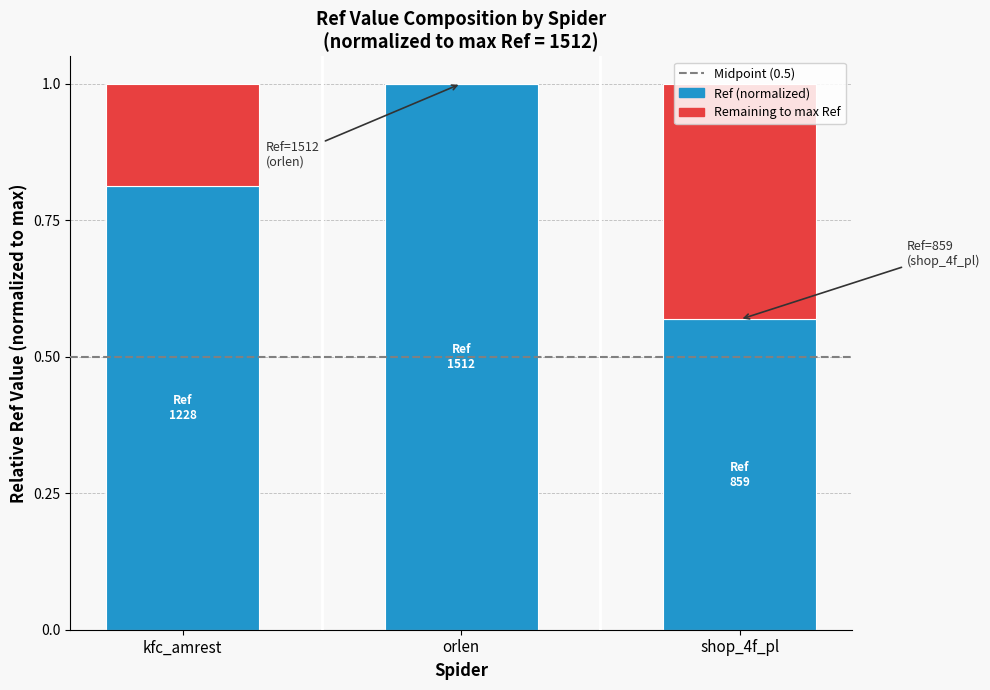

The Ref (normalized) series shows 1.0 at orlen. True or false?

True